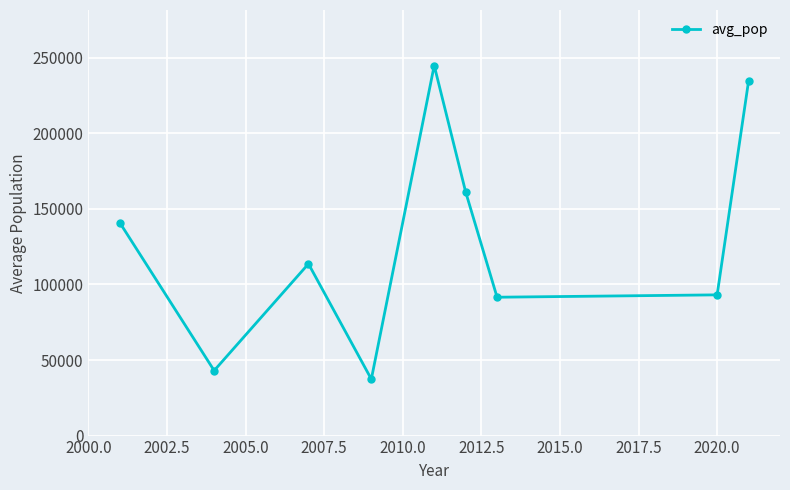

How many interior local peaks (higher than both neighbors) does the data have?

2